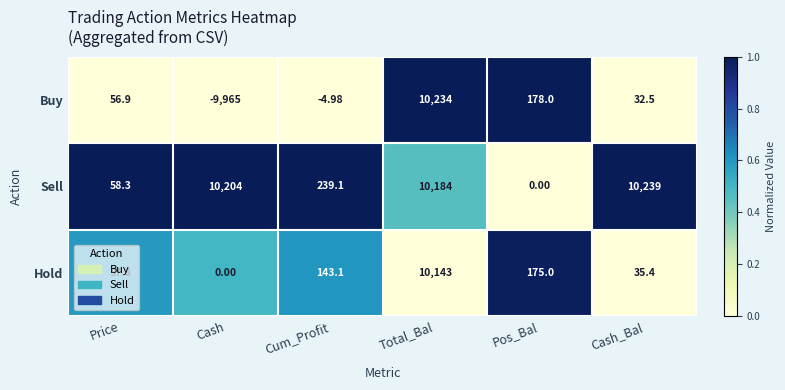

Which series changed the most between Price and Pos_Bal?

Buy